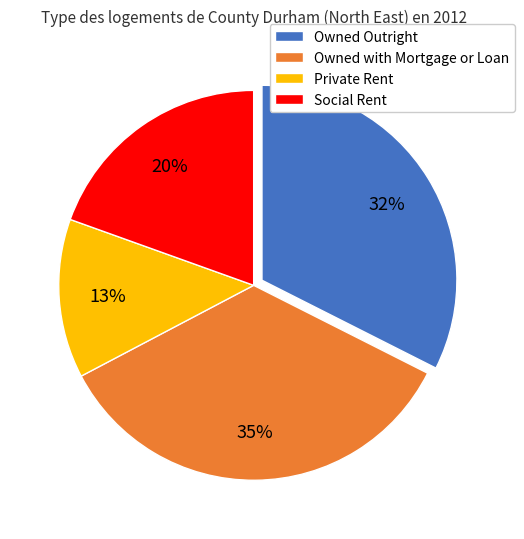

To the nearest percent, what is the difference between the largest and smallest slice percentages?

22%